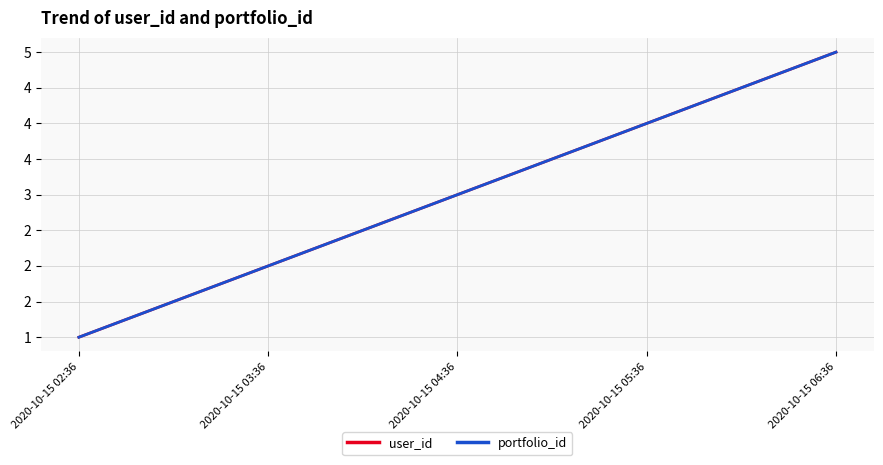

True or false: portfolio_id and user_id intersect in this chart.

False